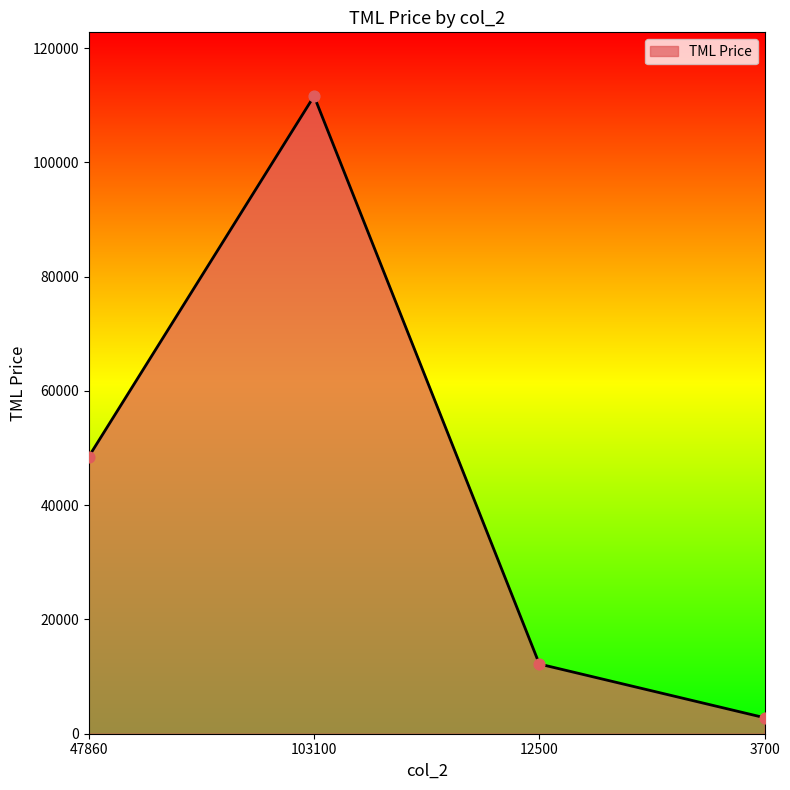

Between 3700 and 47860, which is larger?

47860